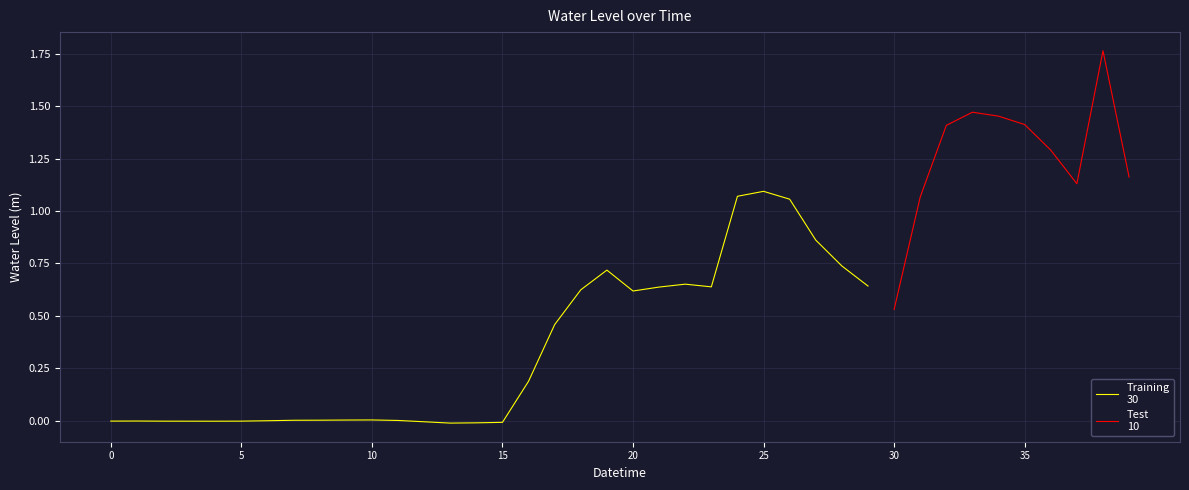

What is the difference between the maximum and minimum values?

1.8